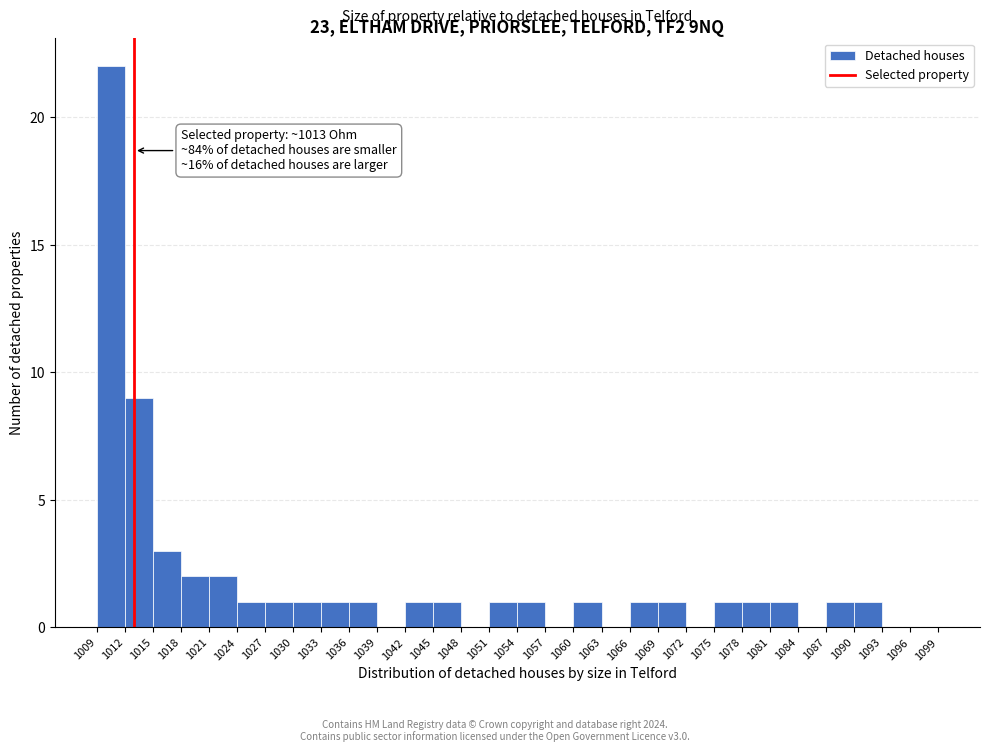

Which range on the x-axis has the tallest bar?

1009 to 1012